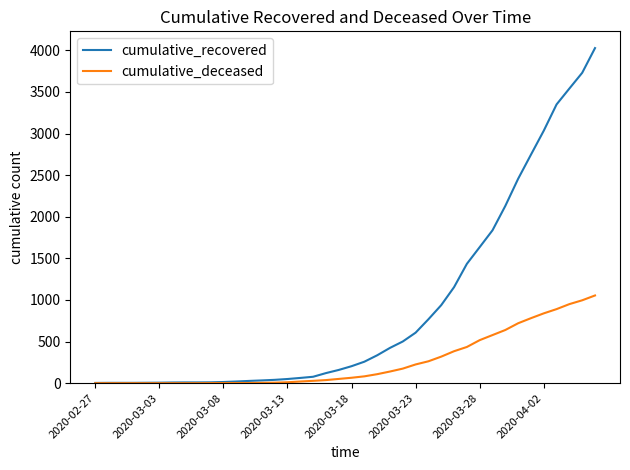

What is the difference between the second highest and minimum values in the cumulative_deceased series?

996